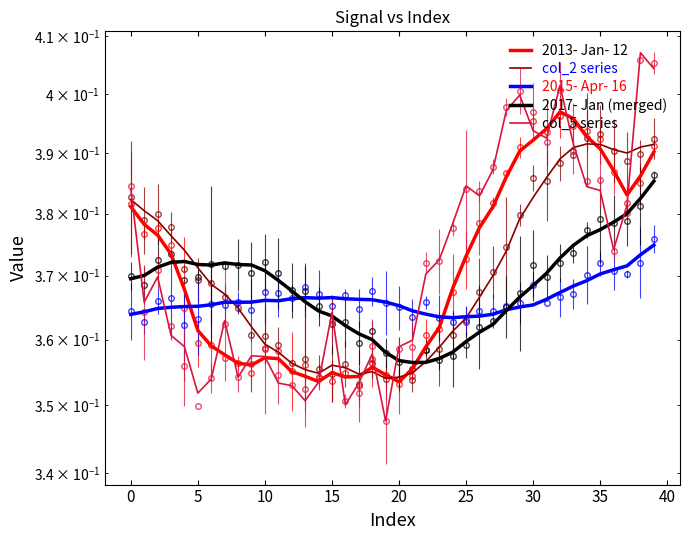

True or false: 2017- Jan (merged) and 2015- Apr- 16 cross at least once.

True